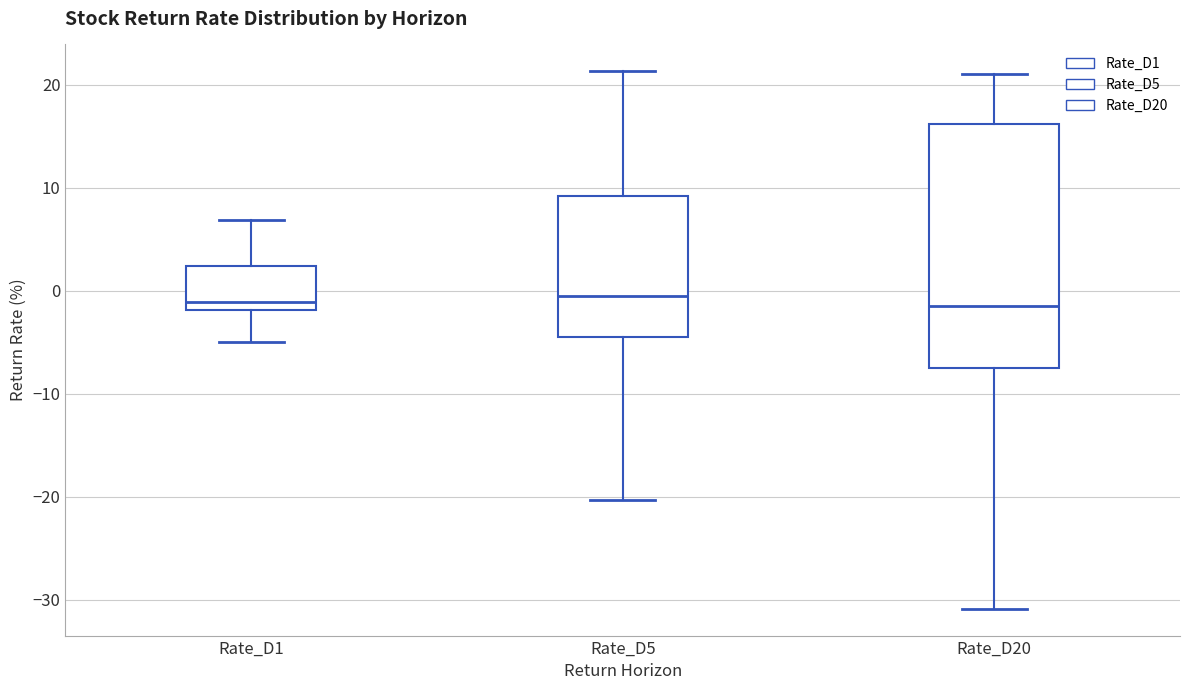

Where is the upper edge of the box for Rate_D1 on the y-axis? The values are not printed on the chart, so give them approximately, as read against the axis.

2